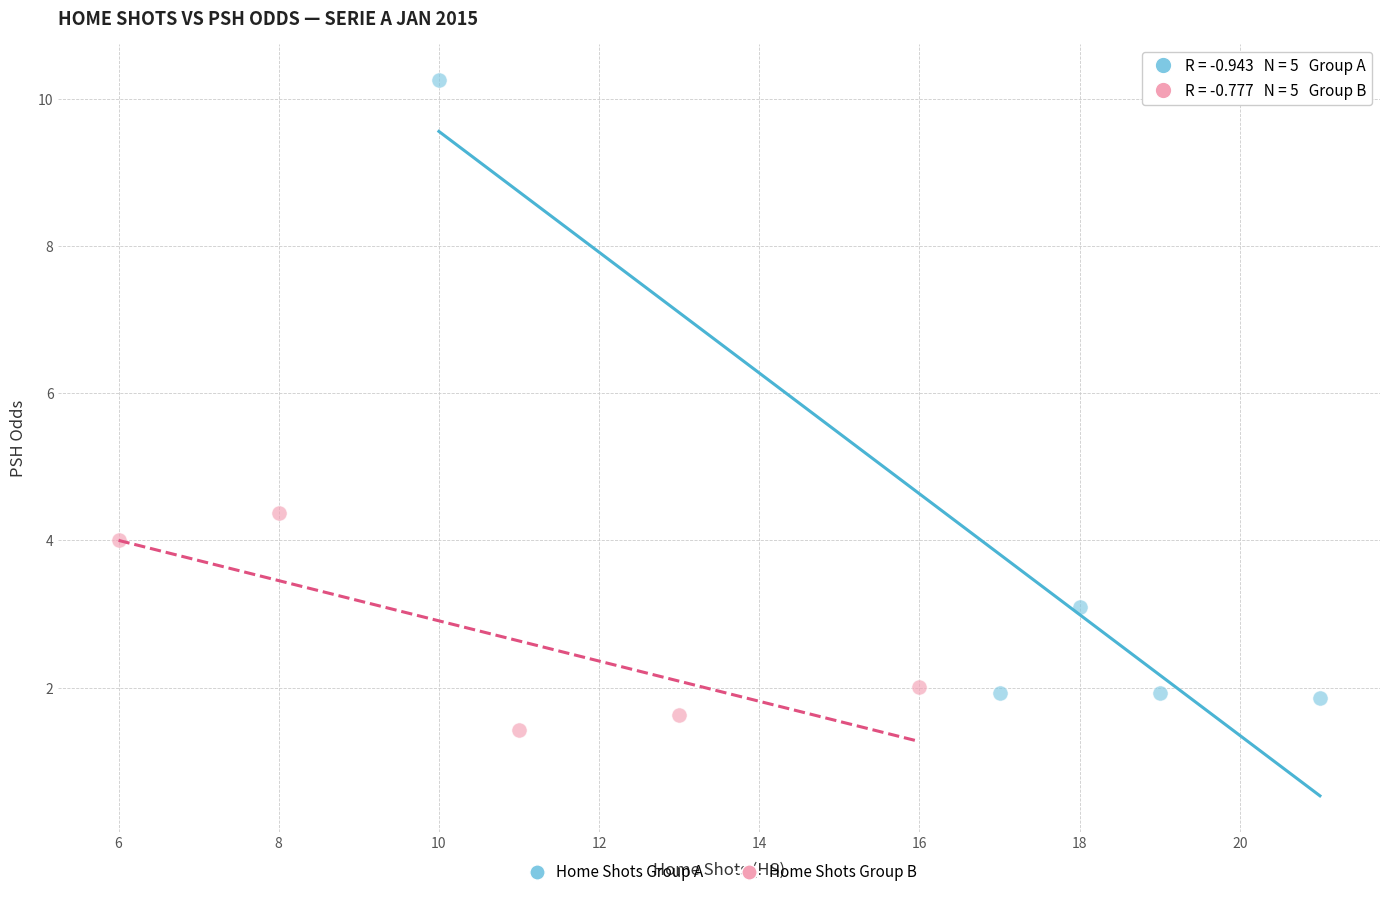

What are all the series names shown in the legend?

Home Shots Group A, Home Shots Group B